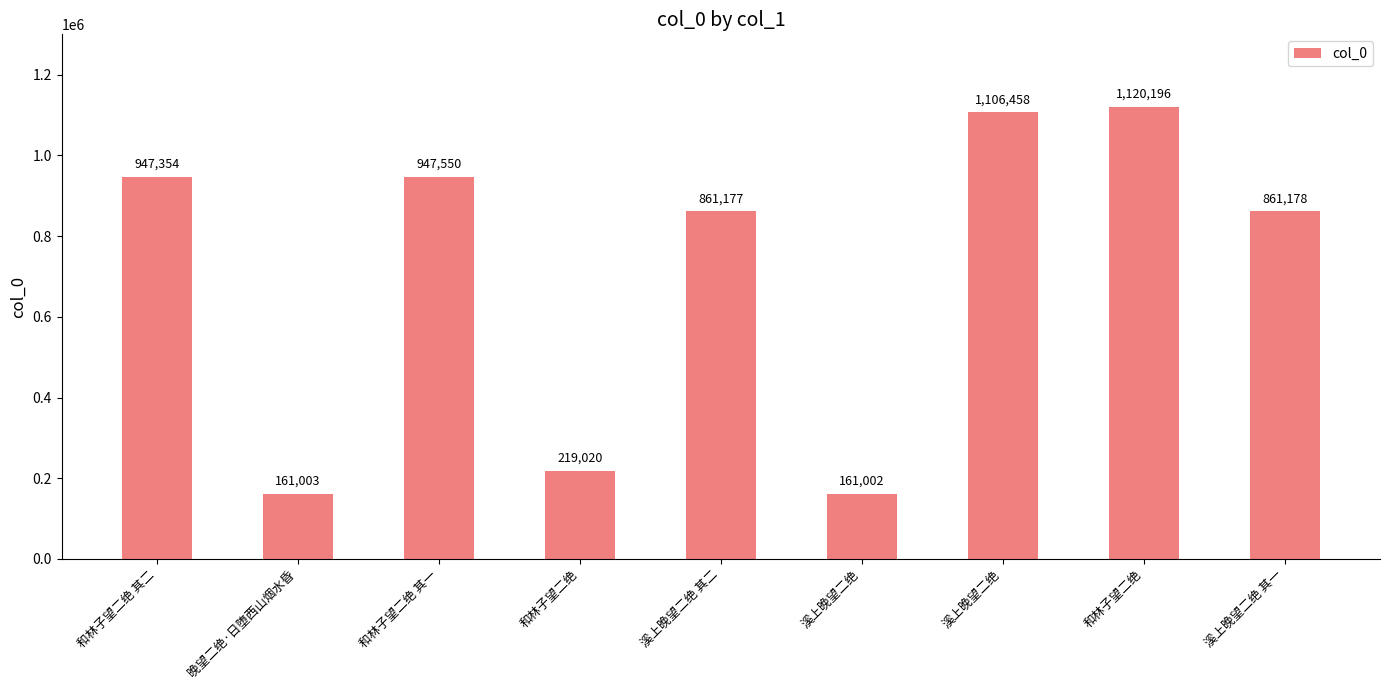

What is the difference between the maximum and minimum values?

959194